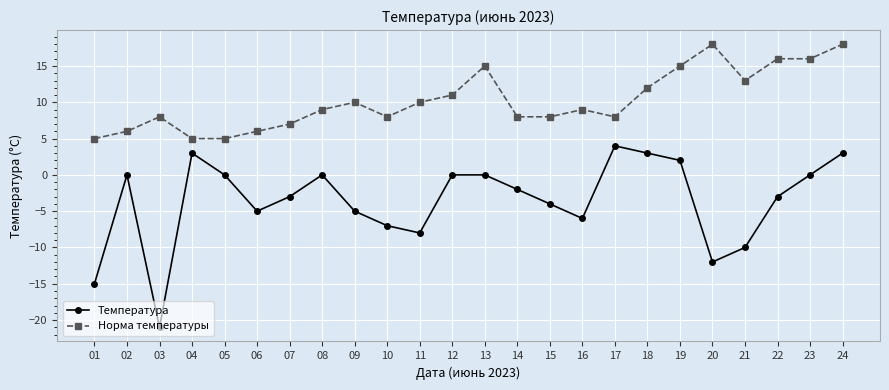

What is the highest value of the Норма температуры series?

18